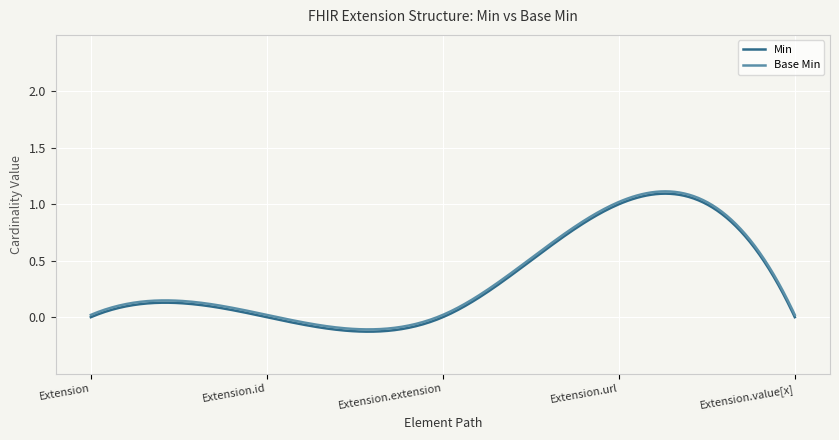

Where is Base Min nearest to the value 0?

Extension